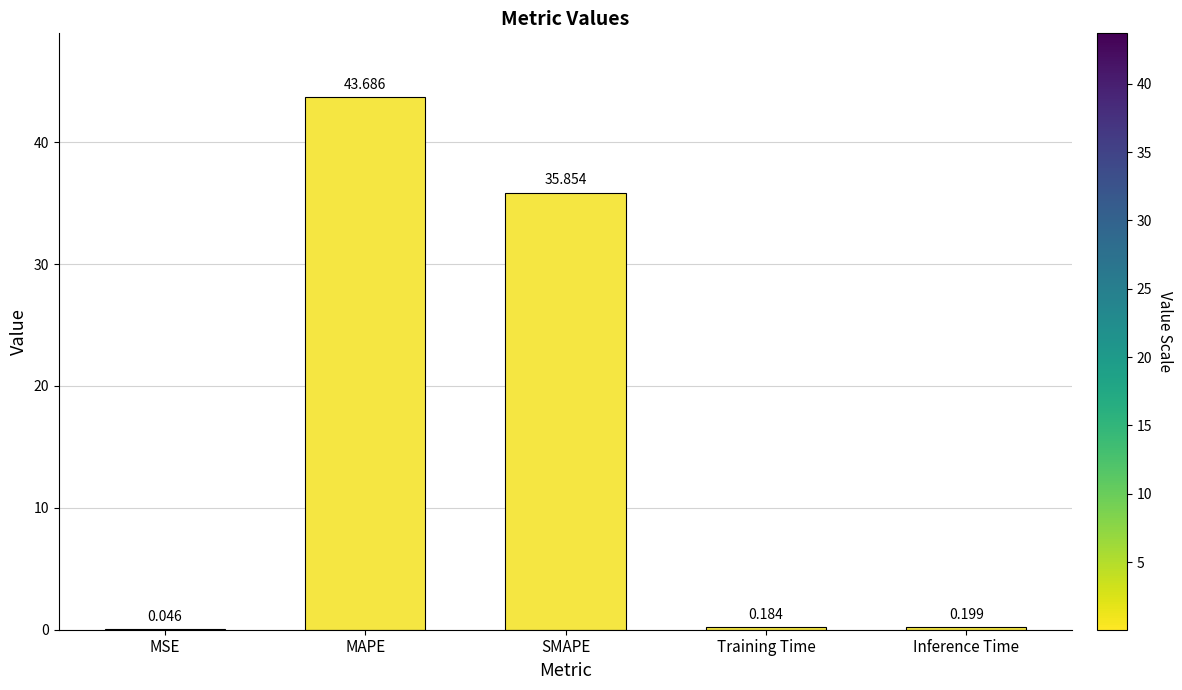

The value at SMAPE is 50.4. True or false?

False